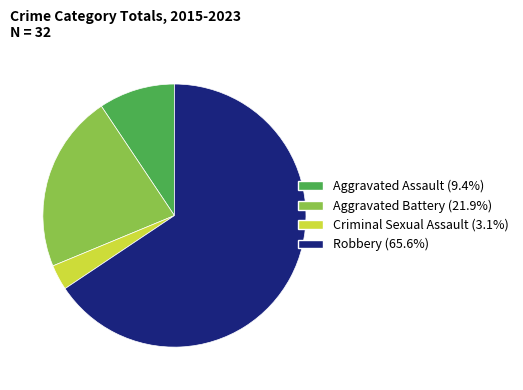

The Aggravated Battery slice represents 12% of the pie. True or false?

False